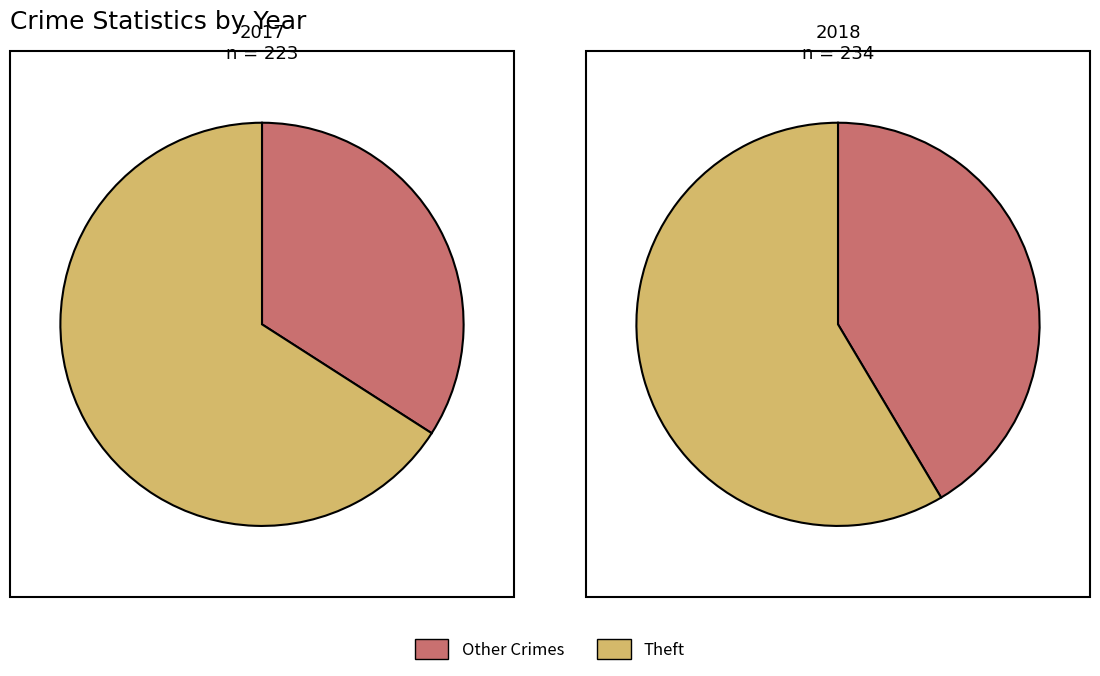

Does Theft represent more than half of the total?

Yes